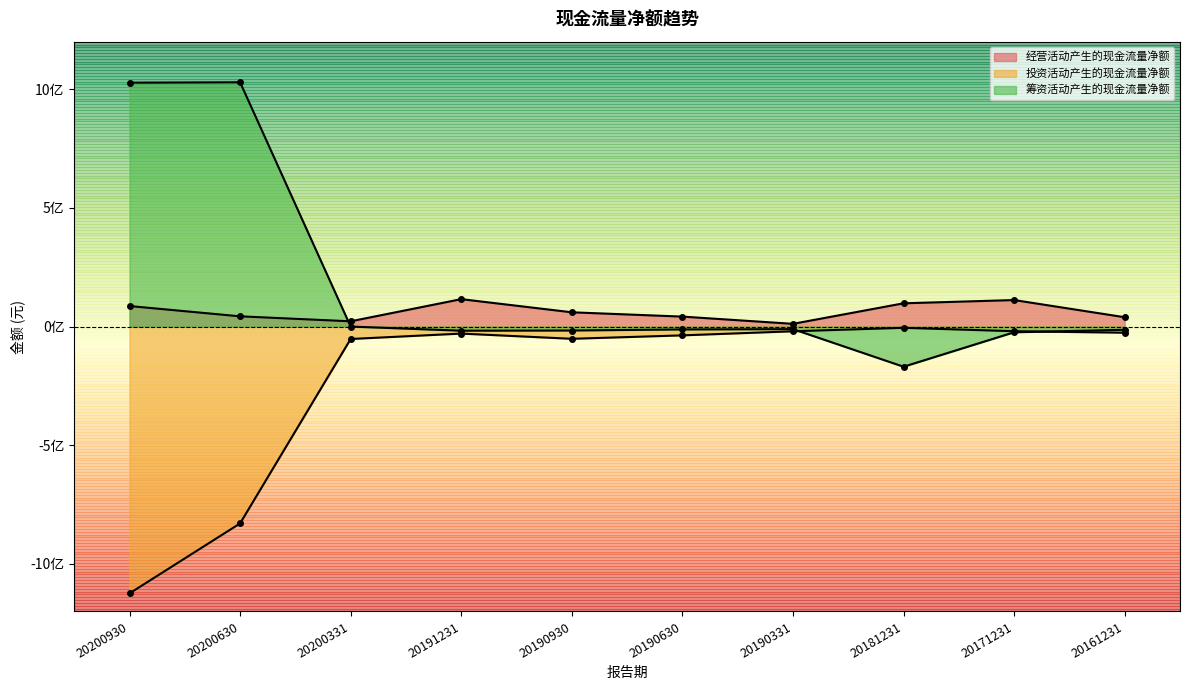

Reading left to right, extract all data points from this chart.

经营活动产生的现金流量净额: 20200930=86452497.9	20200630=43117505.8	20200331=22158450.4	20191231=115448696.1	20190930=60112002.1	20190630=41954961.7	20190331=11490604.4	20181231=97966500.0	20171231=111658259.6	20161231=39287947.9
投资活动产生的现金流量净额: 20200930=-1123909523.2	20200630=-829127158.6	20200331=-52323865.9	20191231=-29549134.3	20190930=-51500776.6	20190630=-37054250.2	20190331=-19876982.6	20181231=-5287000.0	20171231=-19582231.9	20161231=-25878469.3
筹资活动产生的现金流量净额: 20200930=1027240536.7	20200630=1028862989.5	20200331=0.0	20191231=-17417034.0	20190930=-16634015.1	20190630=-12062317.0	20190331=-10857600.0	20181231=-169142400.0	20171231=-24015063.6	20161231=-13676689.5